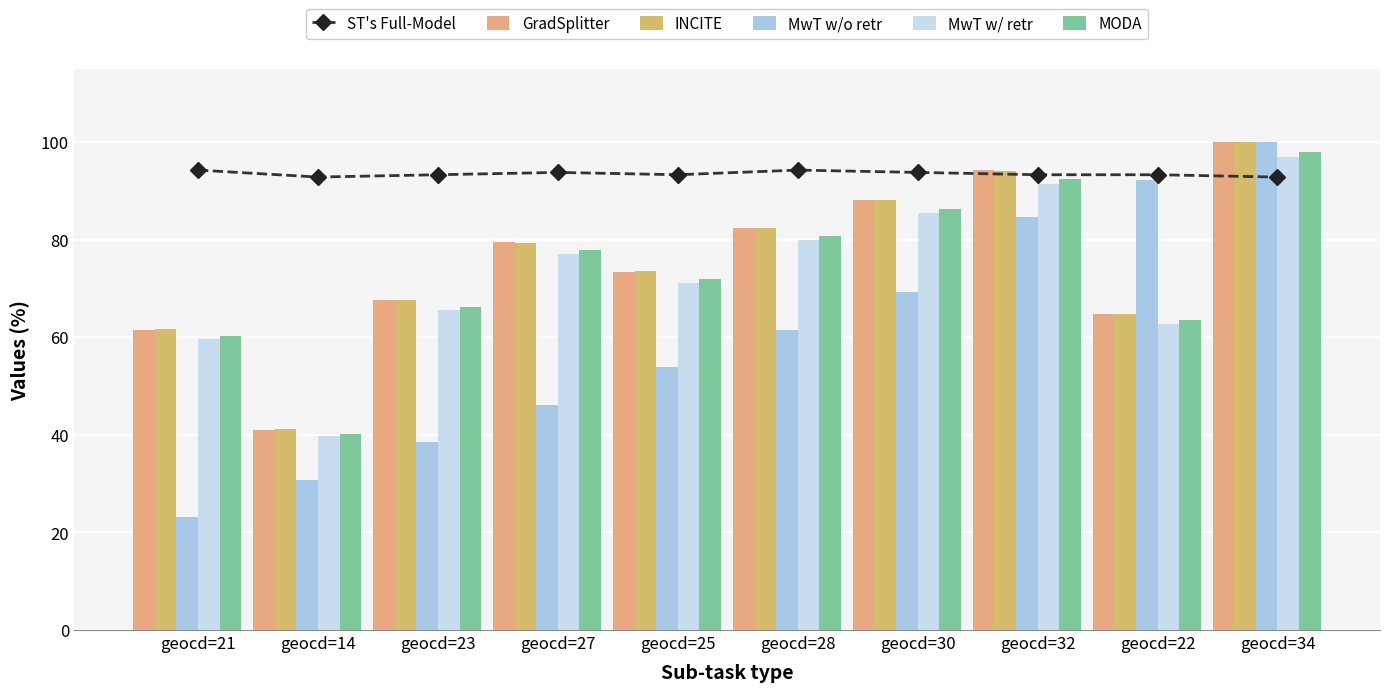

Reading left to right, transcribe all the data shown in this chart.

ST's Full-Model: 94.3	92.9	93.3	93.8	93.3	94.3	93.8	93.3	93.3	92.9
GradSplitter: 61.4	41.0	67.6	79.5	73.3	82.4	88.1	94.3	64.8	100.0
INCITE: 61.8	41.2	67.6	79.4	73.5	82.4	88.2	94.1	64.7	100.0
MwT w/o retr: 23.1	30.8	38.5	46.2	53.8	61.5	69.2	84.6	92.3	100.0
MwT w/ retr: 59.6	39.7	65.6	77.1	71.1	79.9	85.5	91.5	62.8	97.0
MODA: 60.2	40.1	66.3	77.9	71.9	80.7	86.3	92.4	63.5	98.0